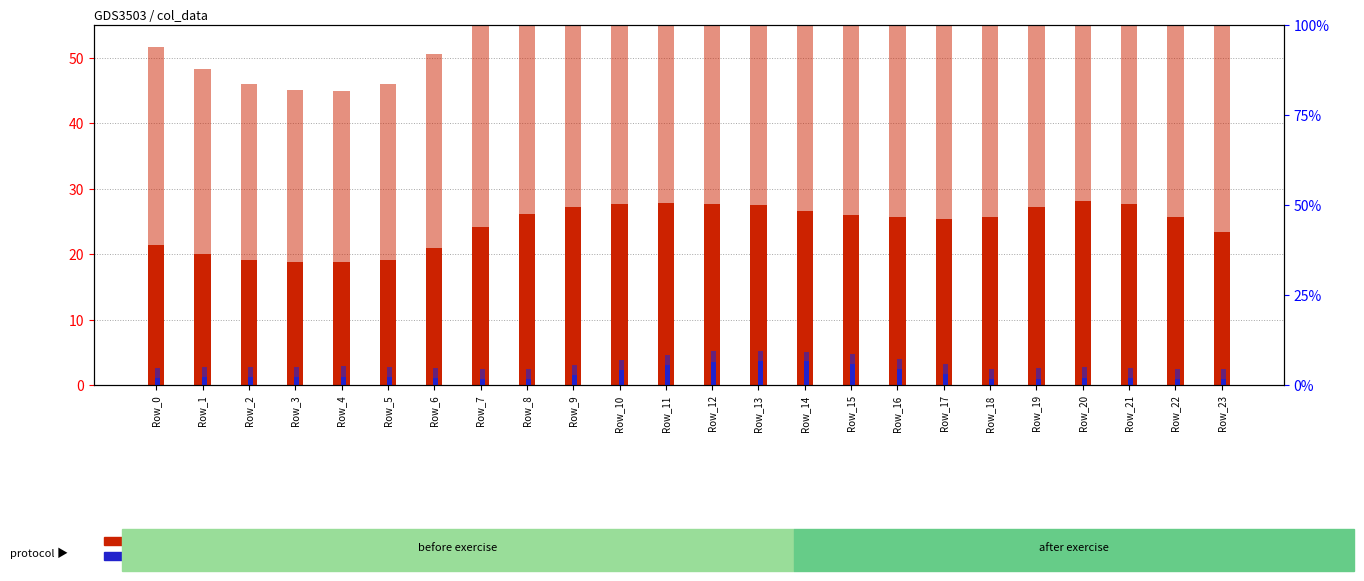

What is the total value across all series at Row_4?

50.0